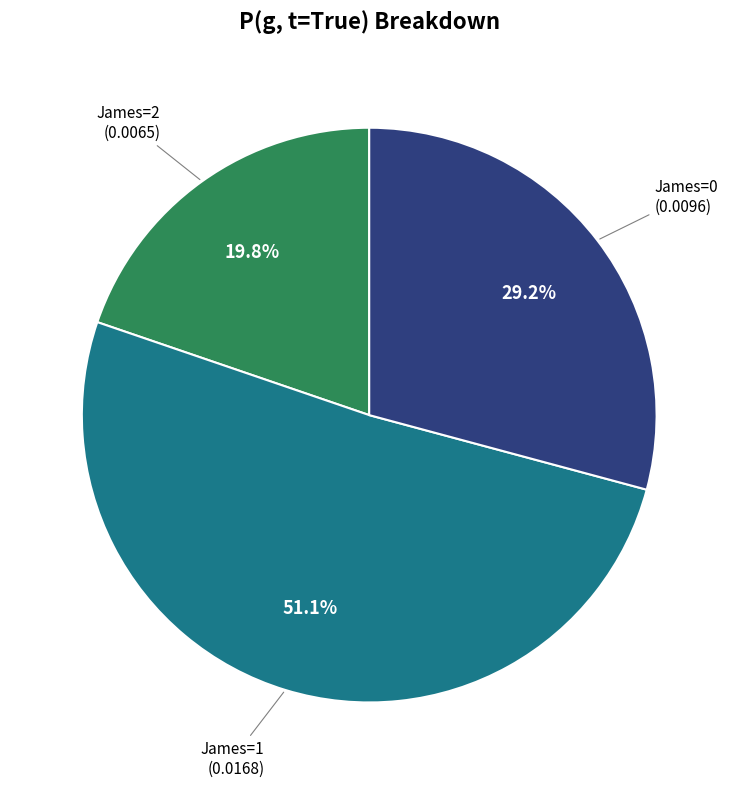

How many slices are in this pie chart?

3